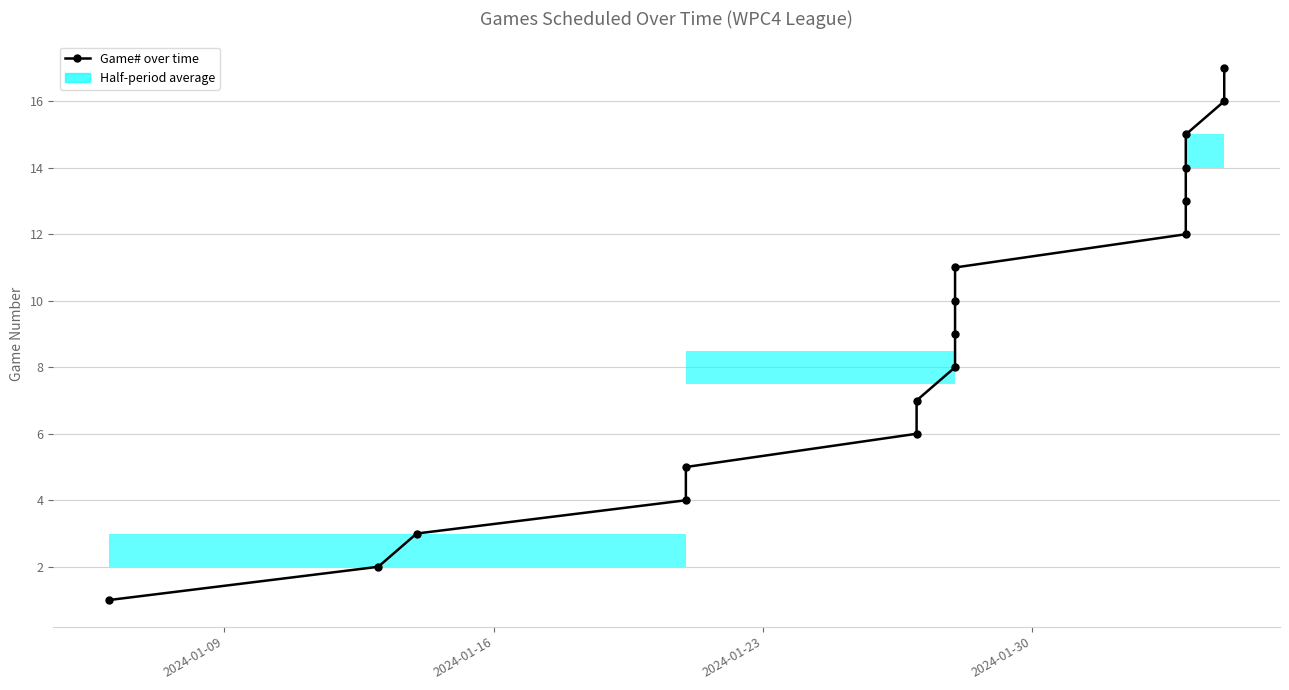

What is the sum of all values?

153